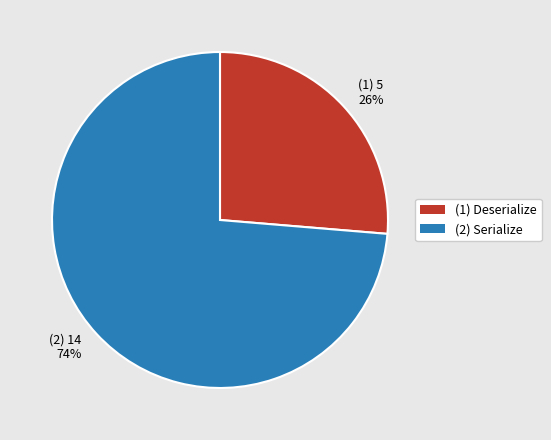

How many segments does this pie chart have?

2